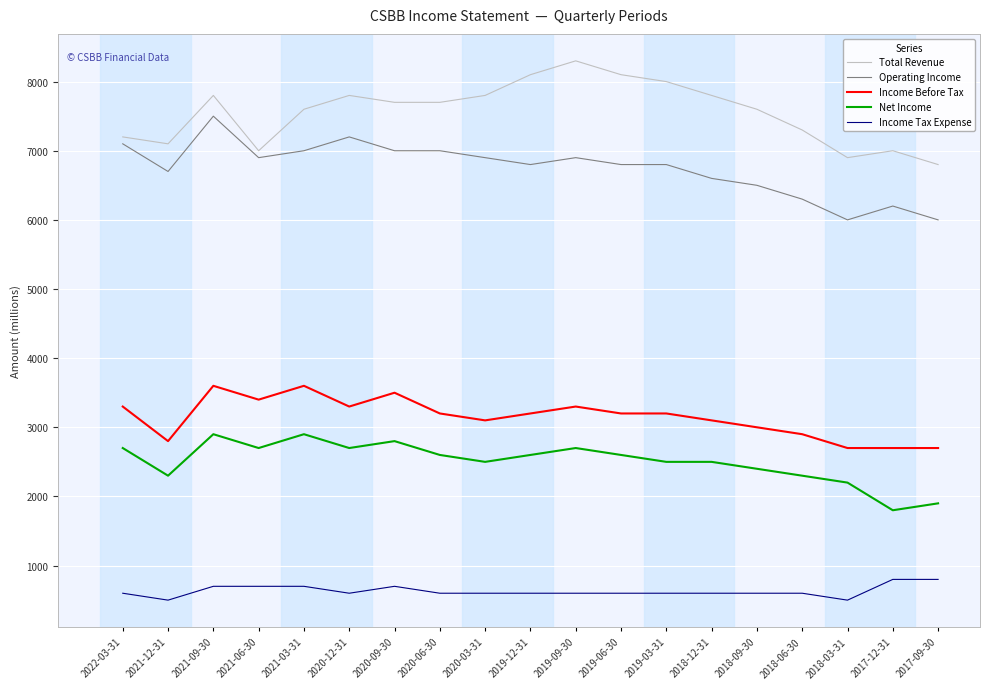

Rank the series at 2017-09-30 from highest to lowest value.

Total Revenue, Operating Income, Income Before Tax, Net Income, Income Tax Expense